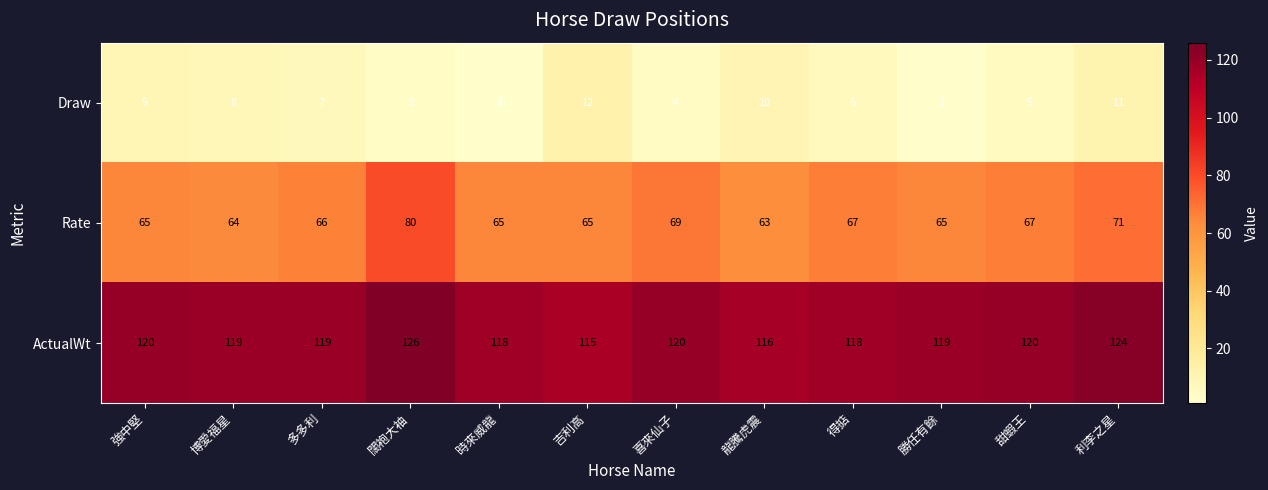

What is the minimum value for ActualWt?

115